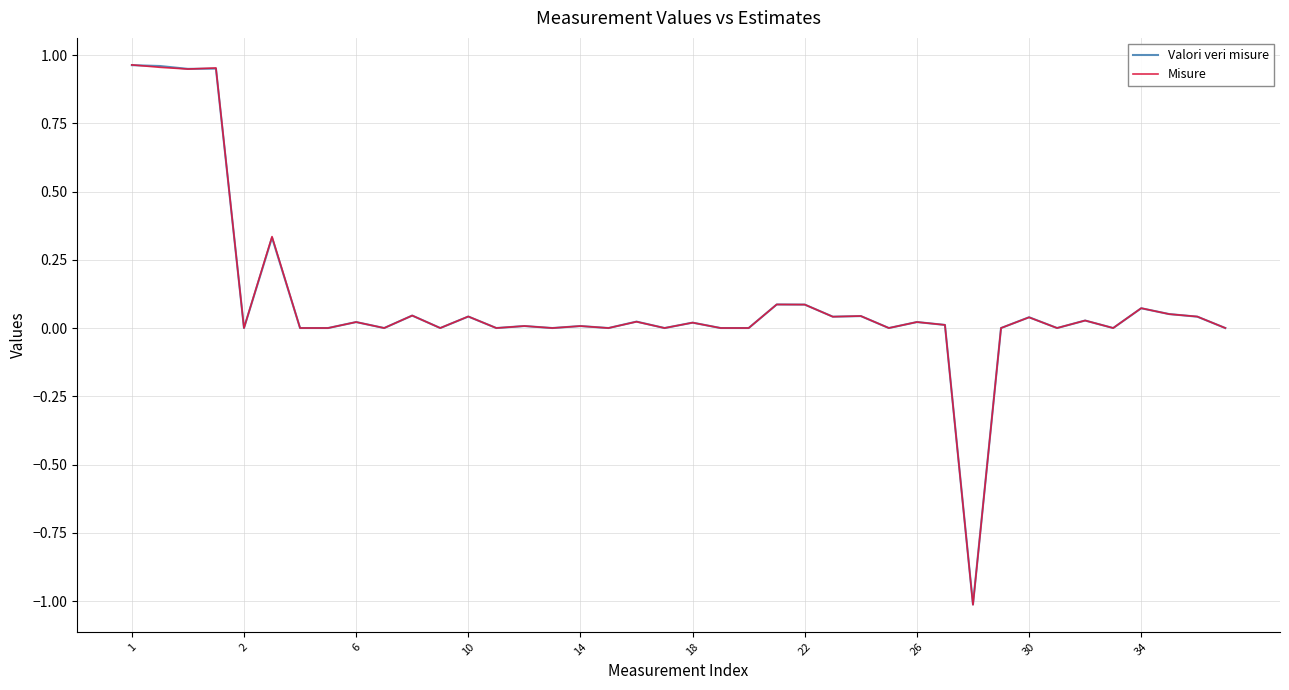

What is the minimum value for Valori veri misure?

-1.0